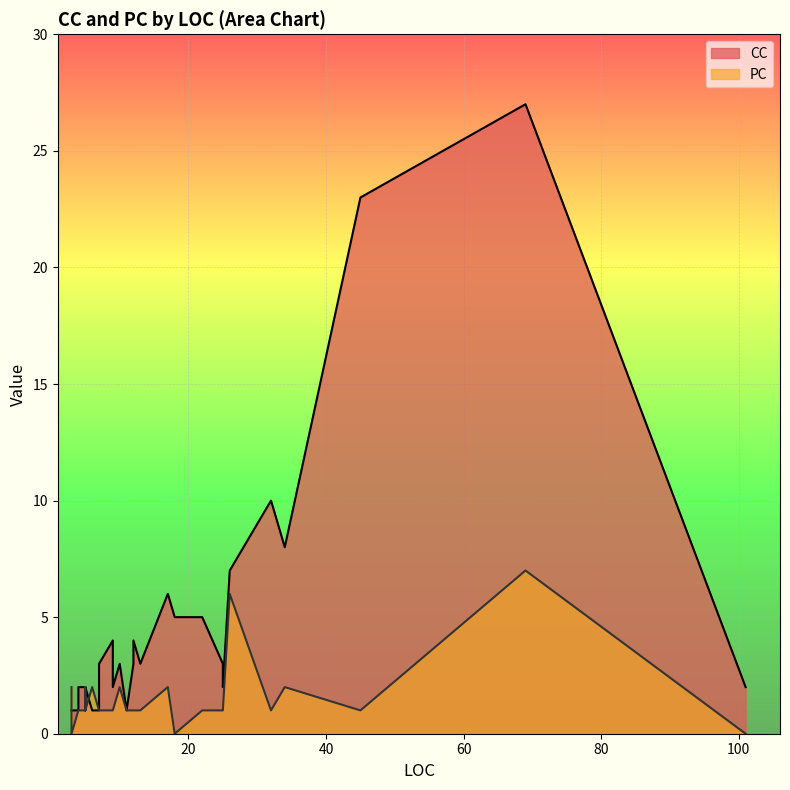

What is the difference between the CC values at 17 and 3?

5